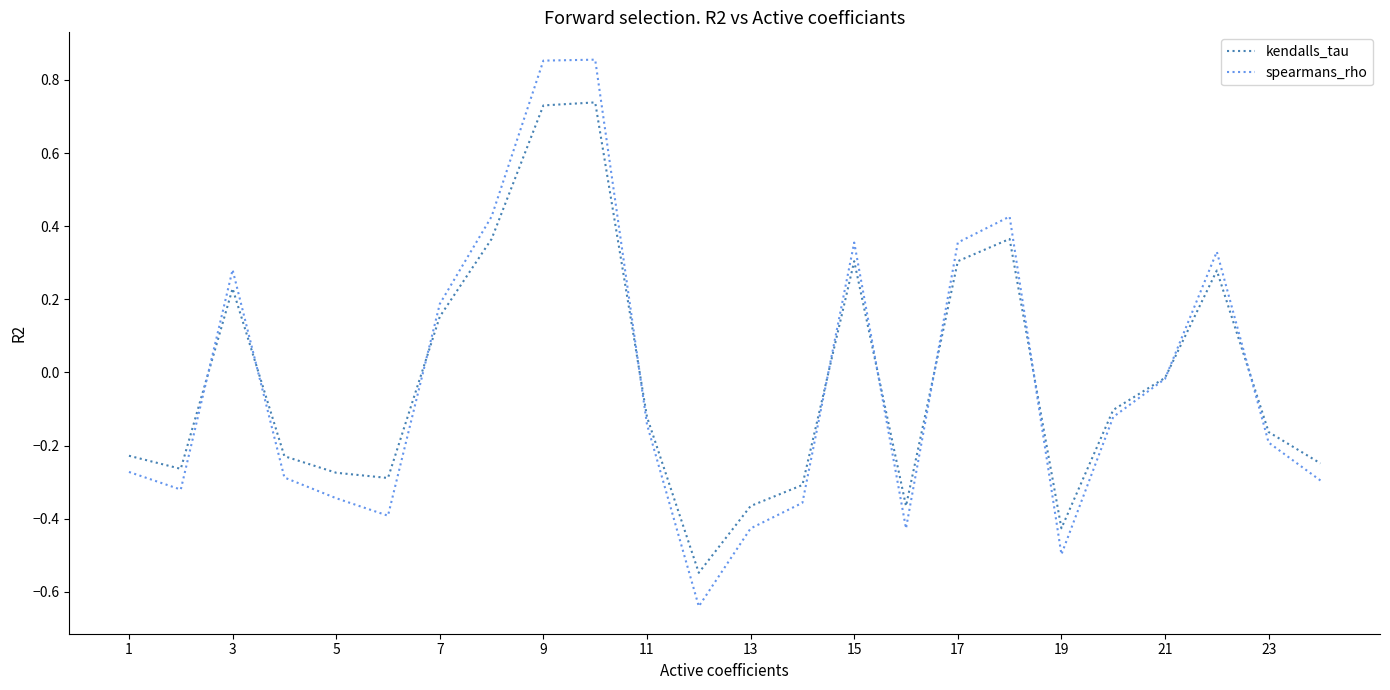

List the series in order of their peak value, lowest first.

kendalls_tau, spearmans_rho